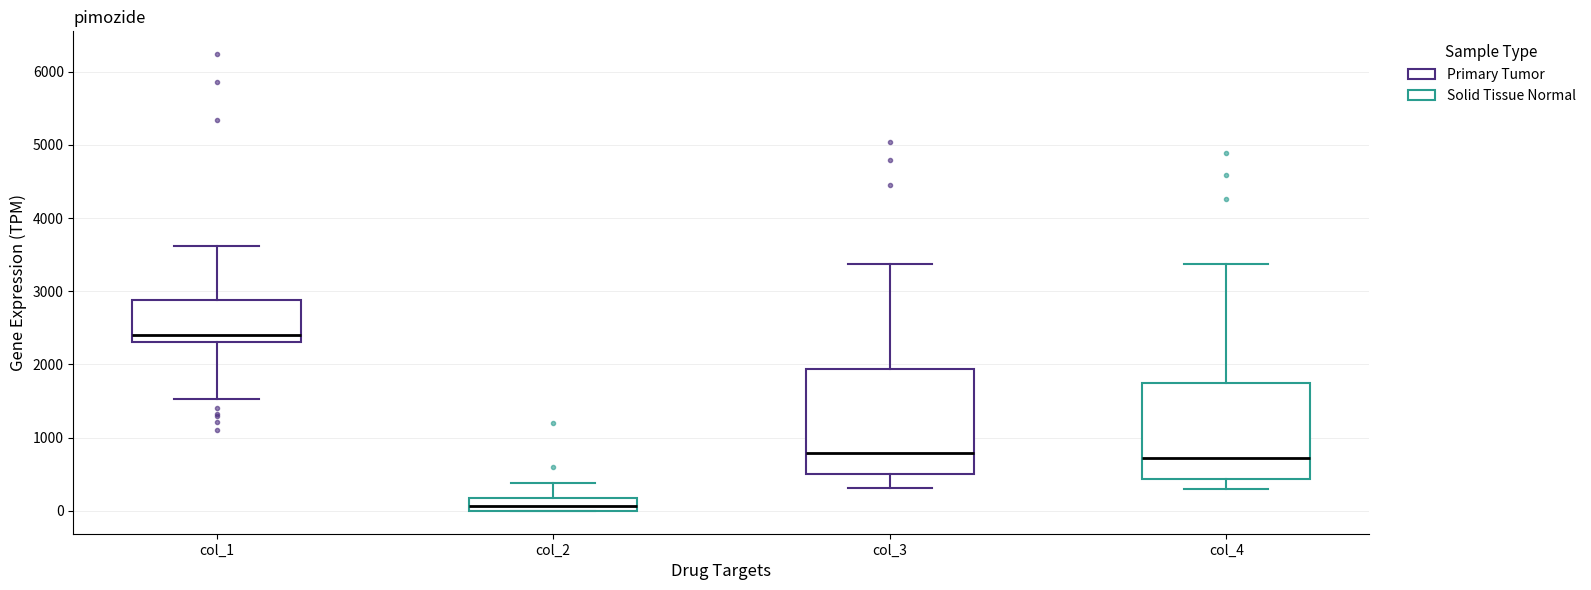

Which box has the lowest median line?

col_2